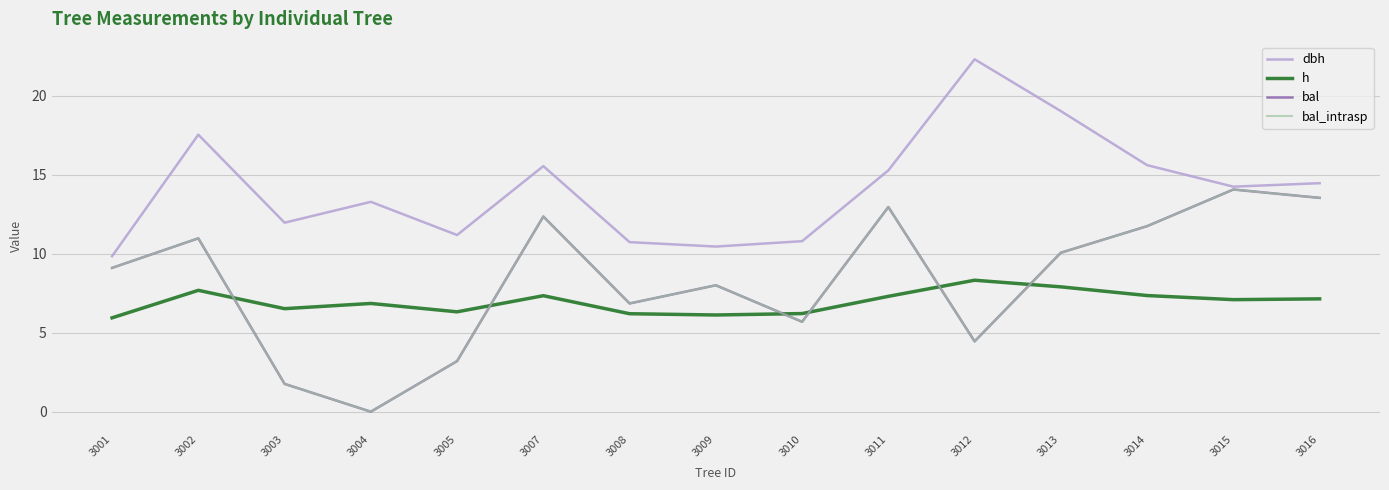

Does the chart display data point markers on the line(s)?

No